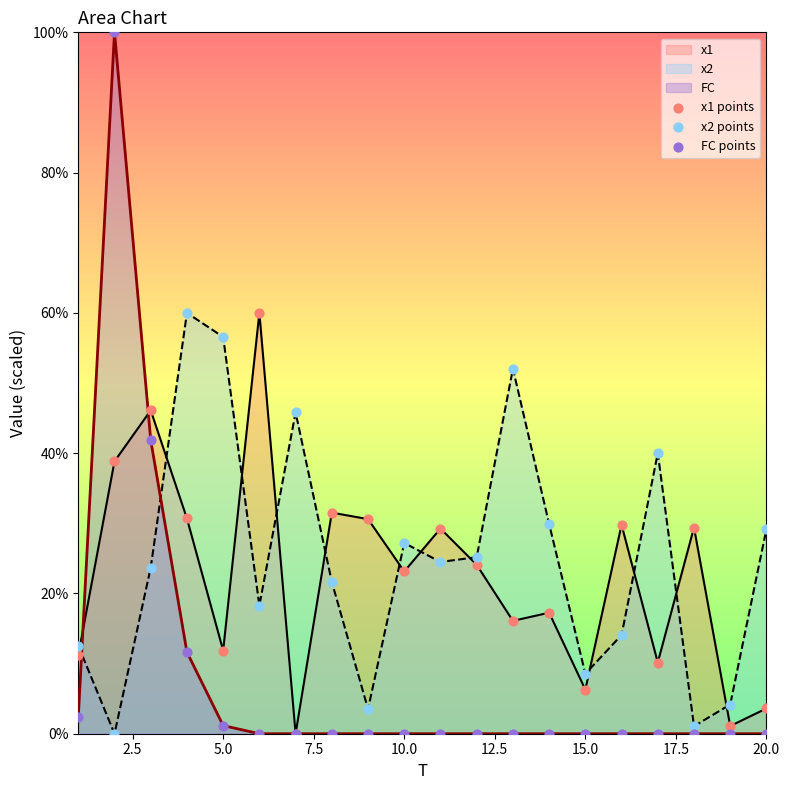

What are all the series names shown in the legend?

x1 points, x2 points, FC points